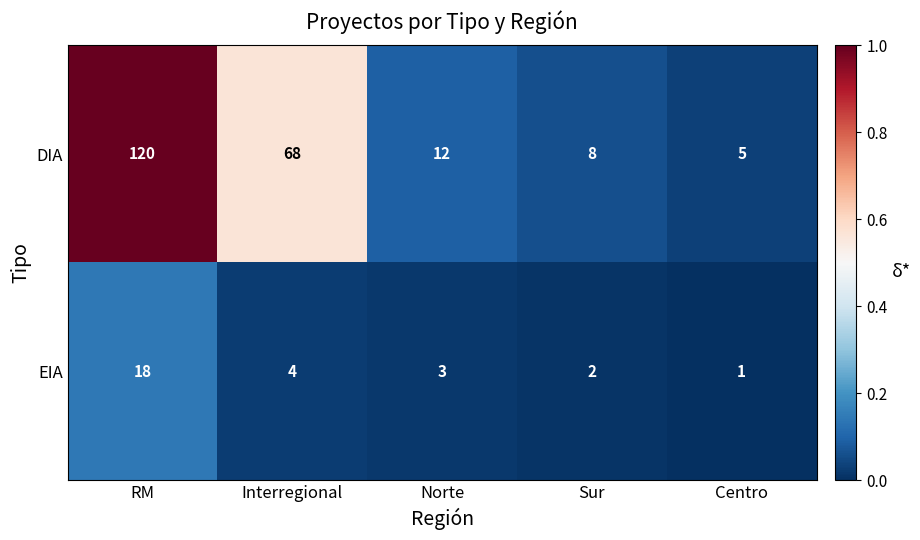

Which series has the widest spread of values?

DIA